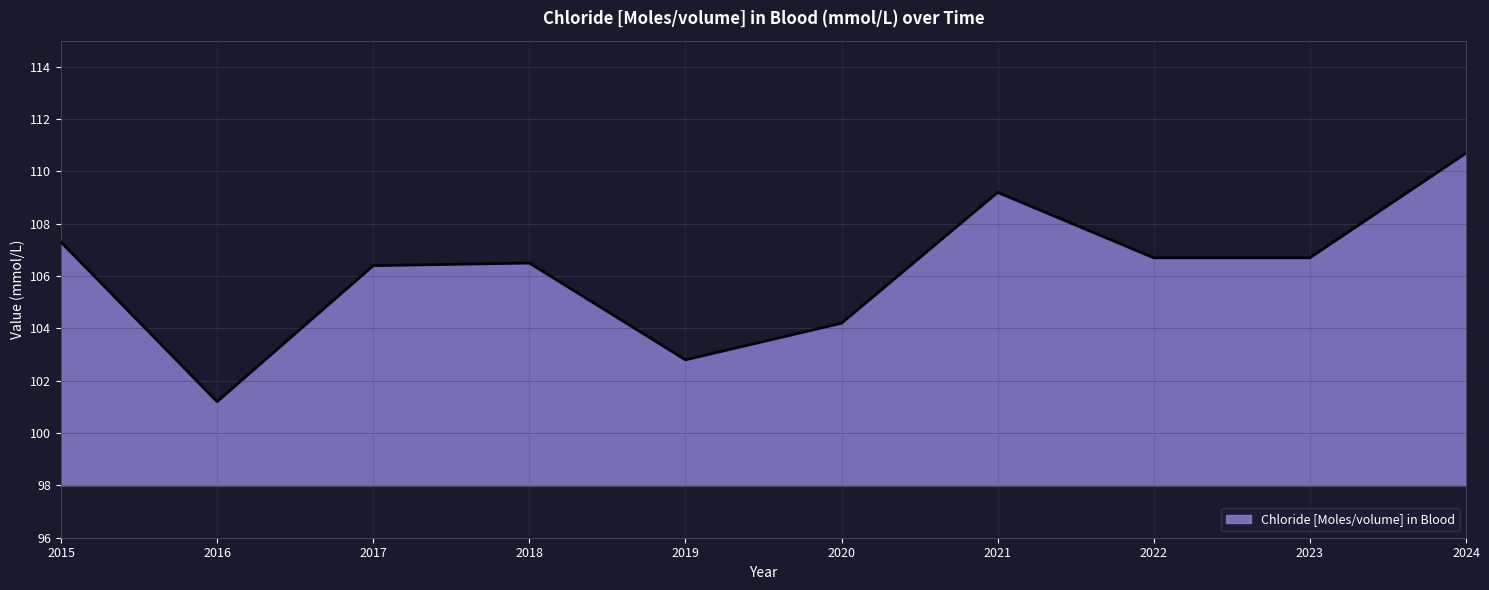

True or false: there are more than 1 points higher than both neighbors.

True